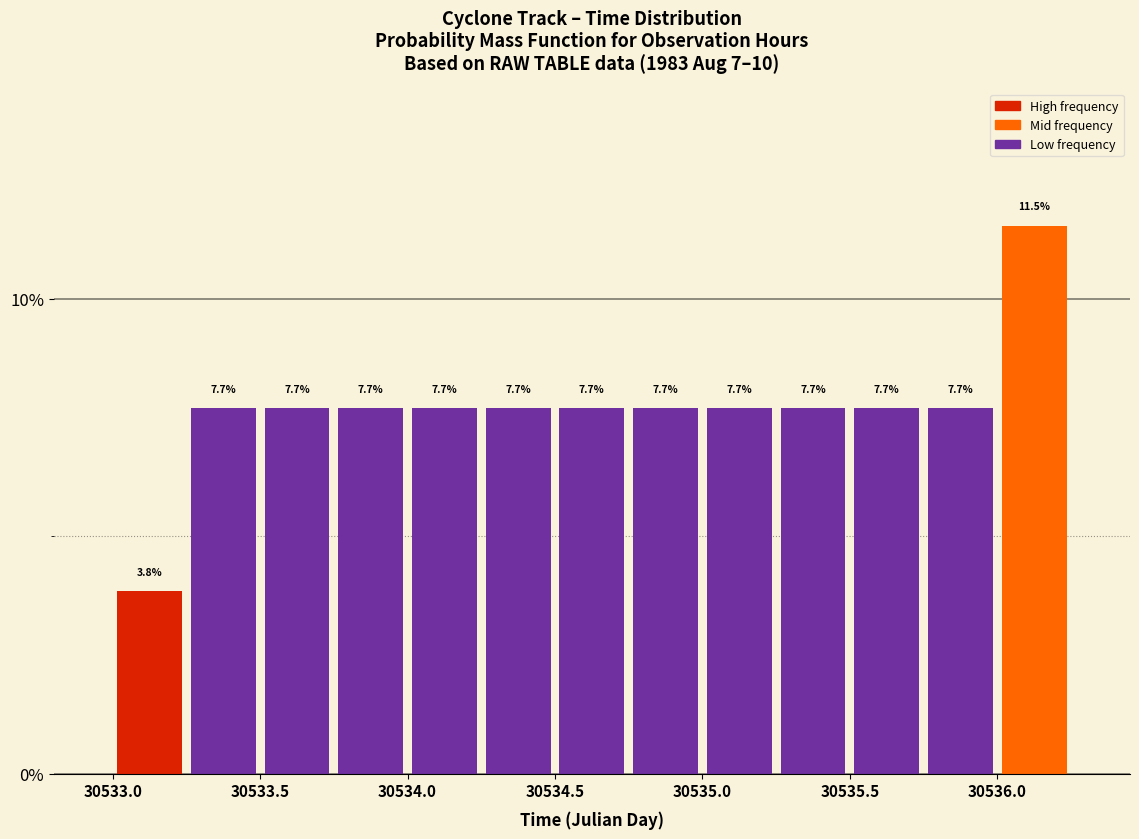

How tall is the bar that spans 30533.00 to 30533.25 on the x-axis?

3.8